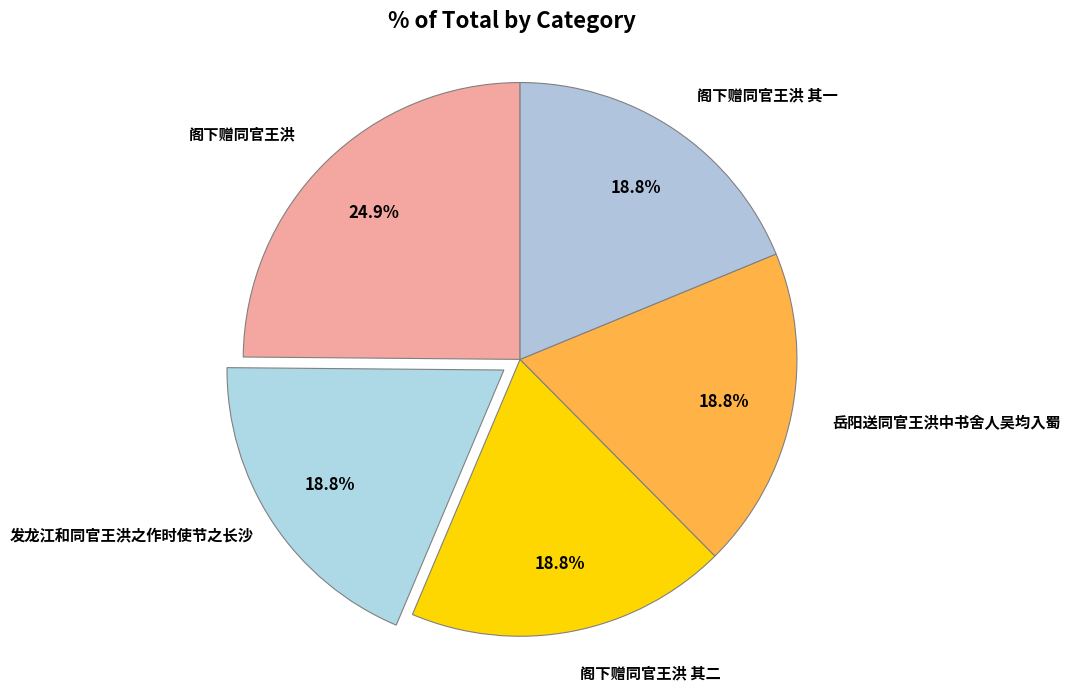

How many slices are in this pie chart?

5